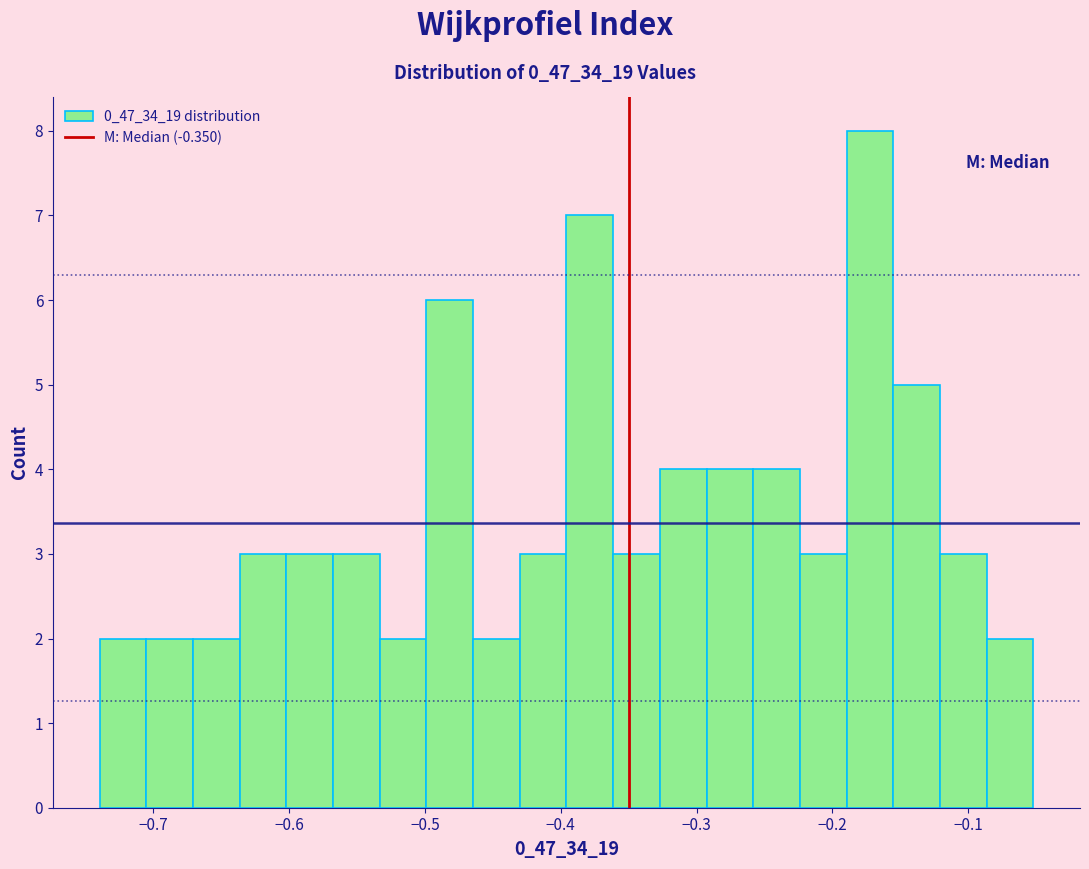

Around what value on the x-axis is the tallest bar? Give the approximate position of its centre, as read against the axis.

-0.17